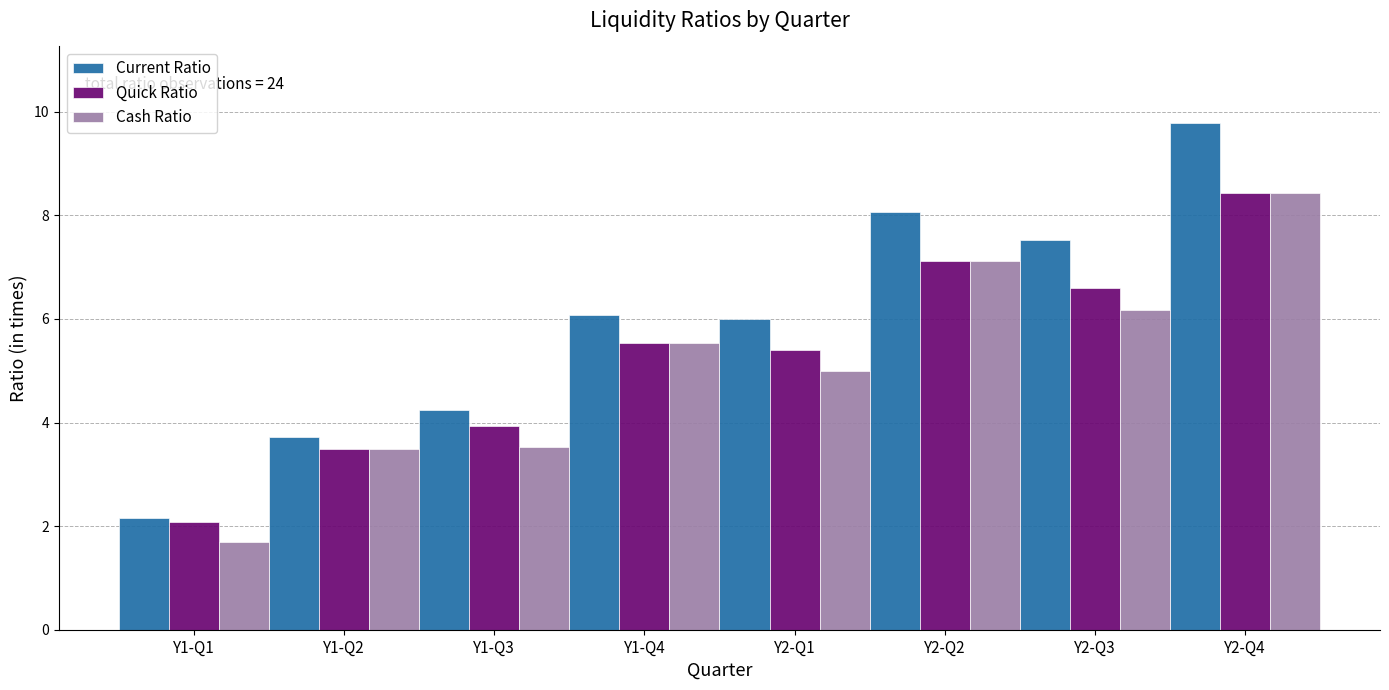

Reading left to right, what are all the values shown in this chart?

Current Ratio: 2.2	3.7	4.2	6.1	6.0	8.1	7.5	9.8
Quick Ratio: 2.1	3.5	3.9	5.5	5.4	7.1	6.6	8.4
Cash Ratio: 1.7	3.5	3.5	5.5	5.0	7.1	6.2	8.4